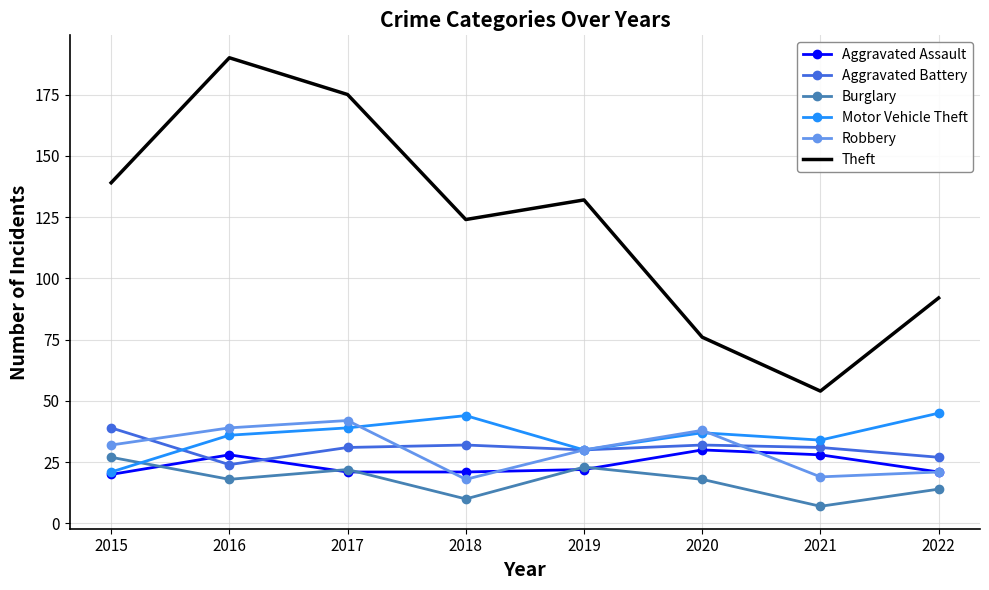

The Motor Vehicle Theft series shows 45 at 2022. True or false?

True